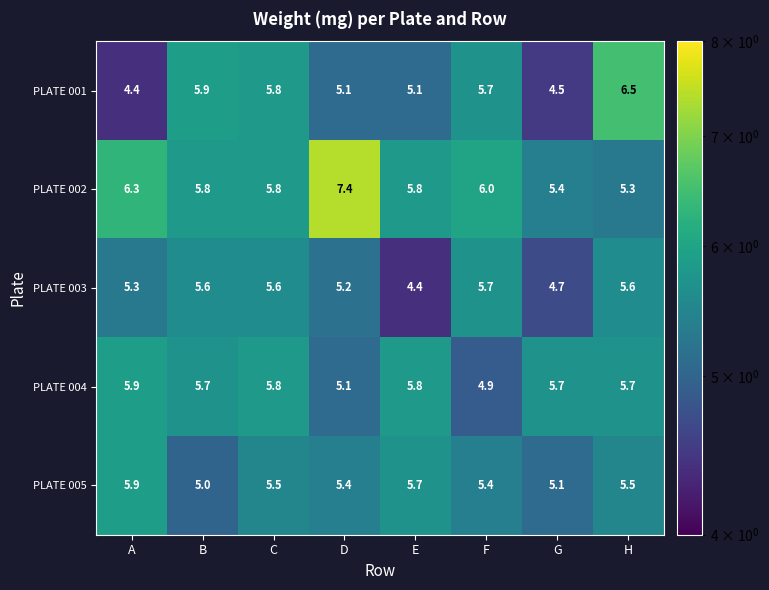

What is the spread (max minus min) of values at E?

1.4